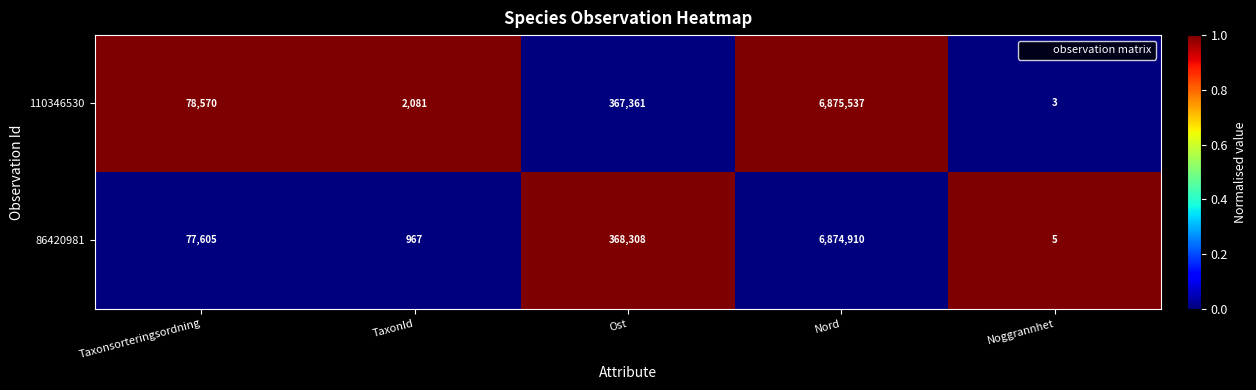

At Ost, list the series in order from smallest to largest.

110346530, 86420981